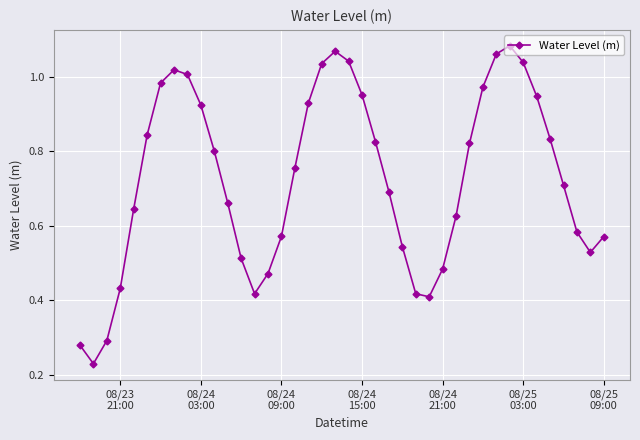

How many lines are shown in the chart?

1